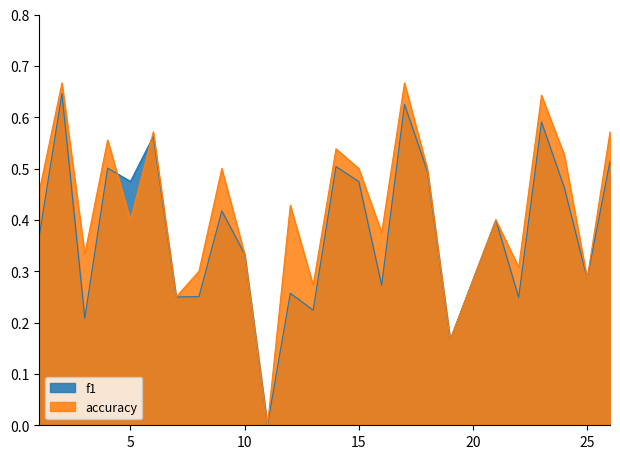

Which series has the largest total across all categories?

accuracy